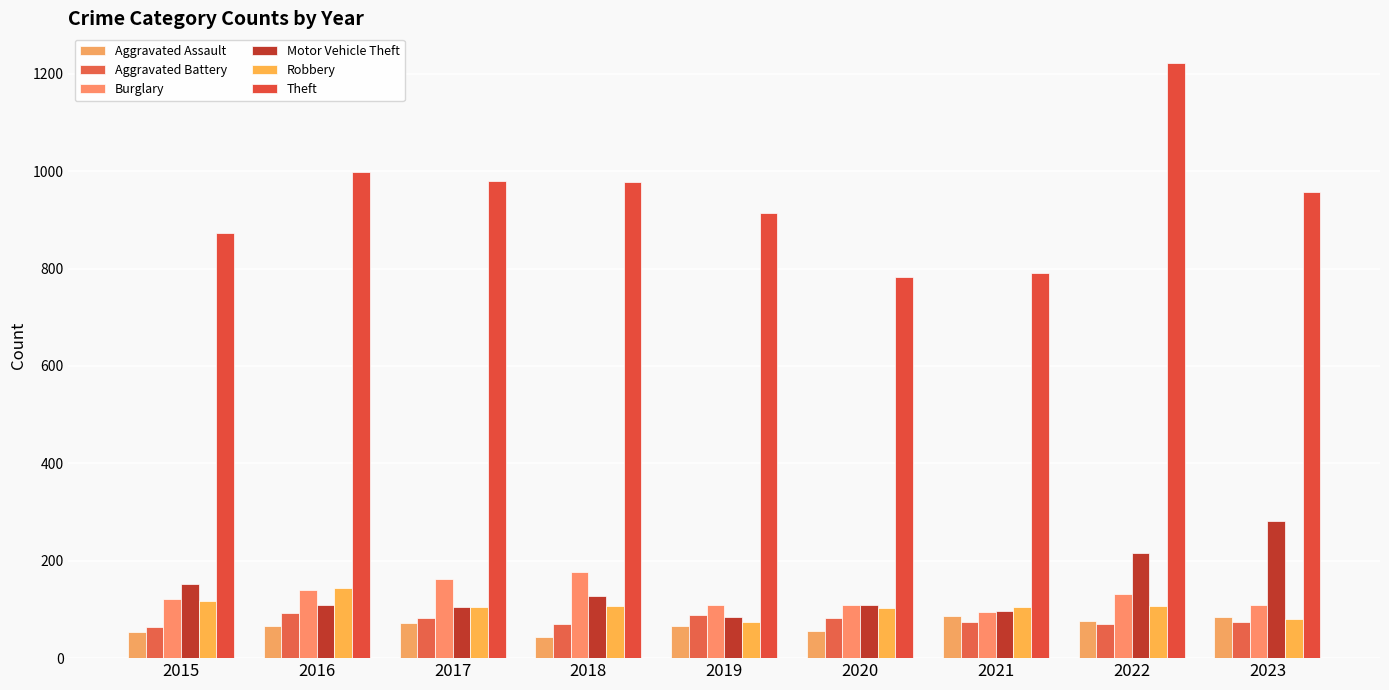

Where does the Motor Vehicle Theft series first go above 110?

2015